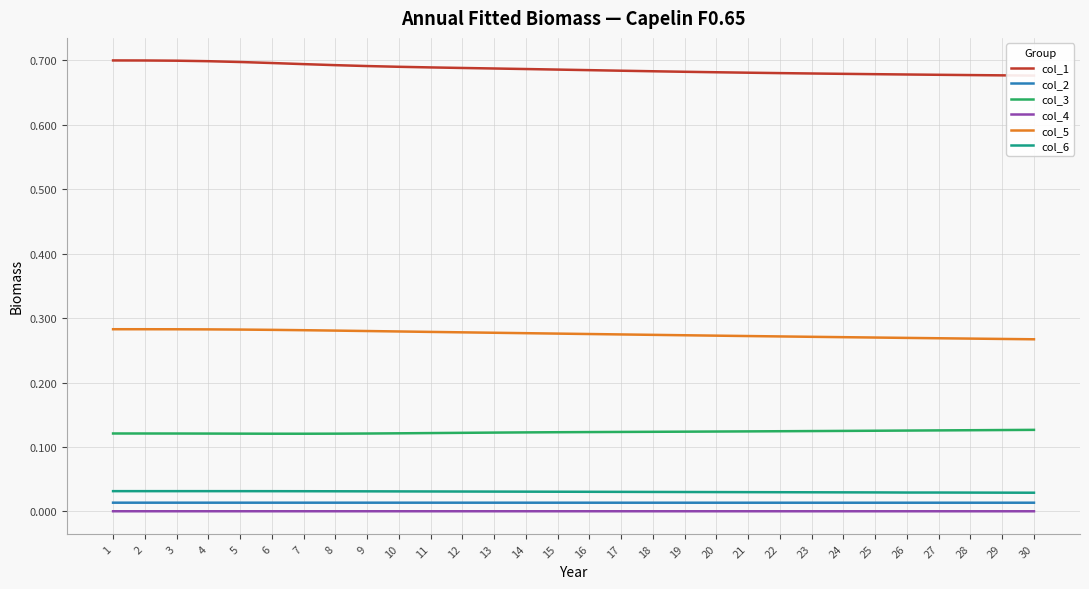

How many col_5 values are between 0 and 1?

30